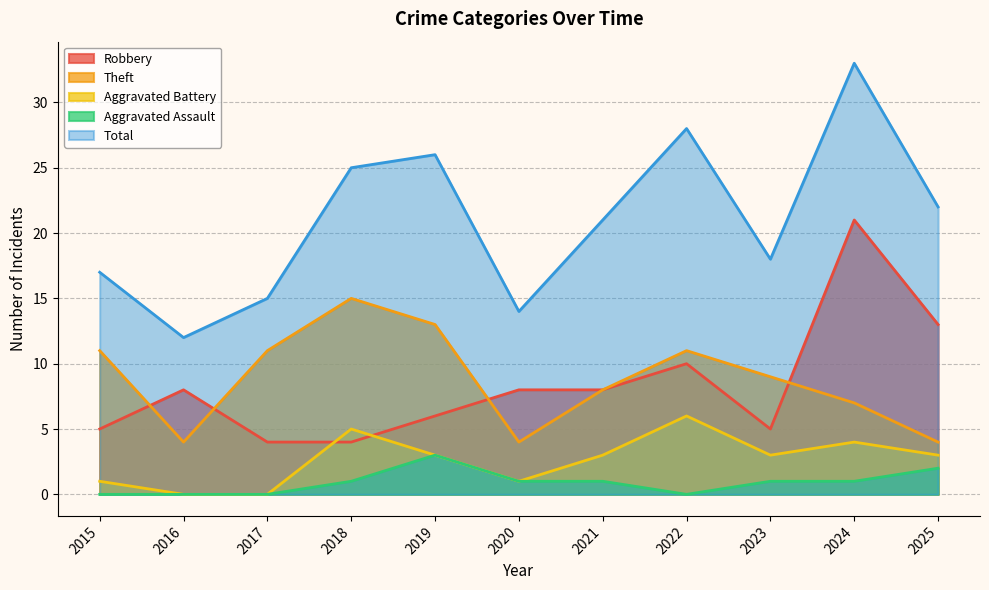

At which category does Theft reach its first local valley?

2016